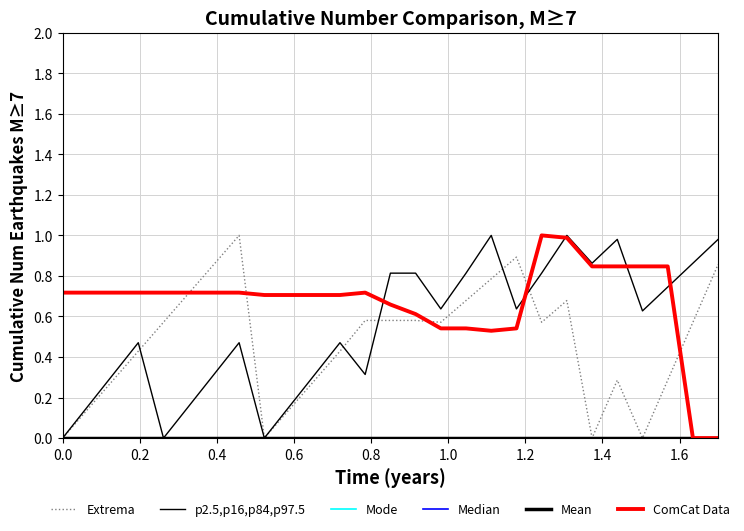

Does the chart have visible grid lines?

Yes